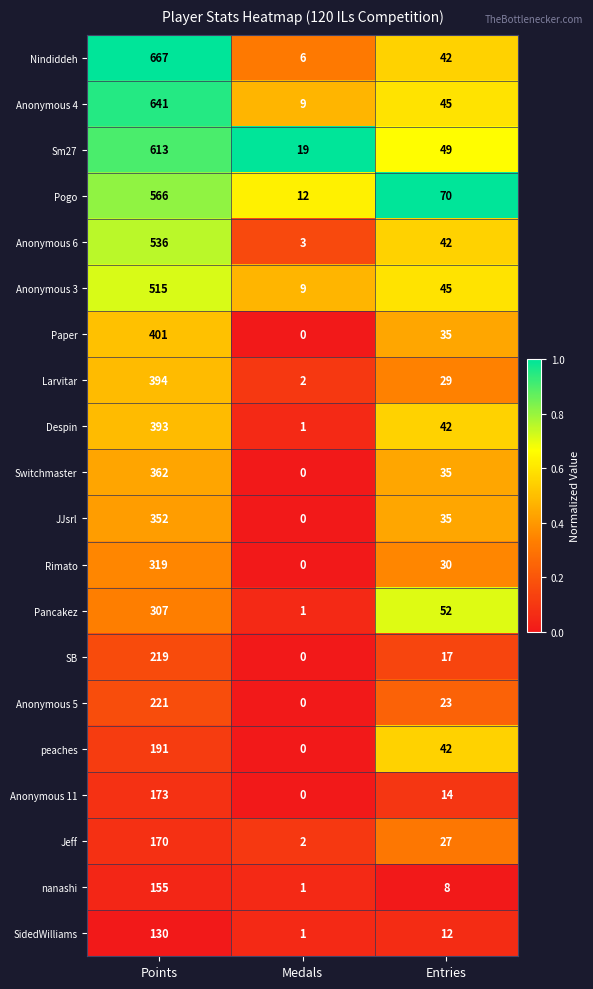

What is the total value across all series at Medals?

66